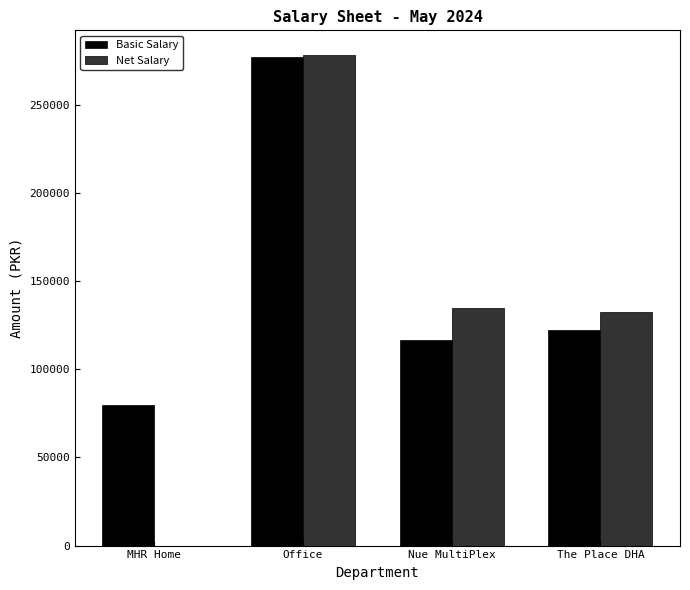

At which label does Basic Salary first exceed 122000?

Office